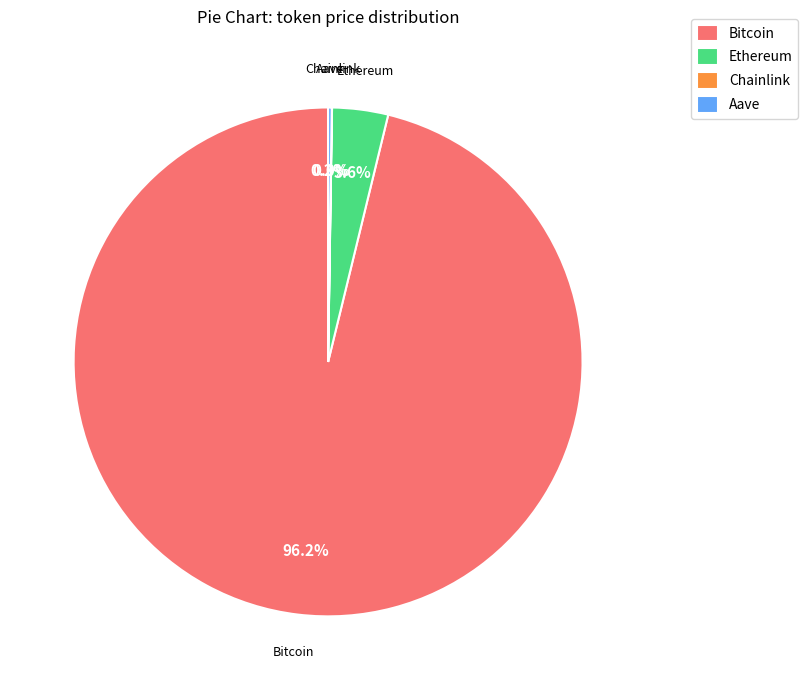

Which slice represents more than half of the pie?

Bitcoin